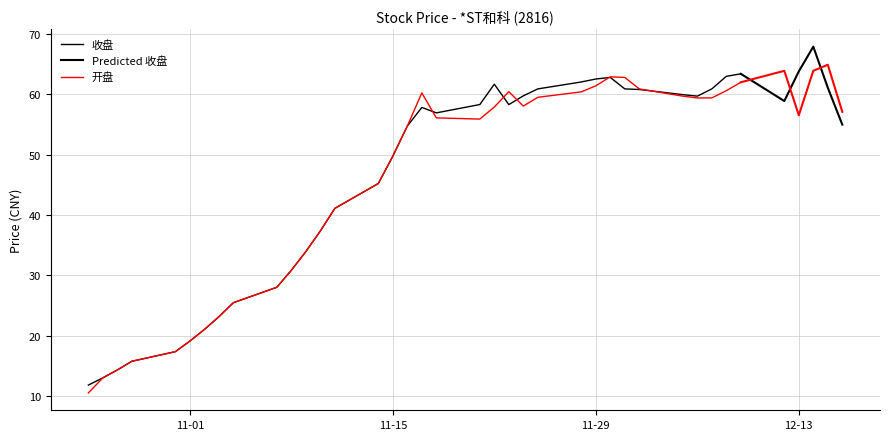

What is the approximate value of 开盘 at 2016-12-13?

56.5